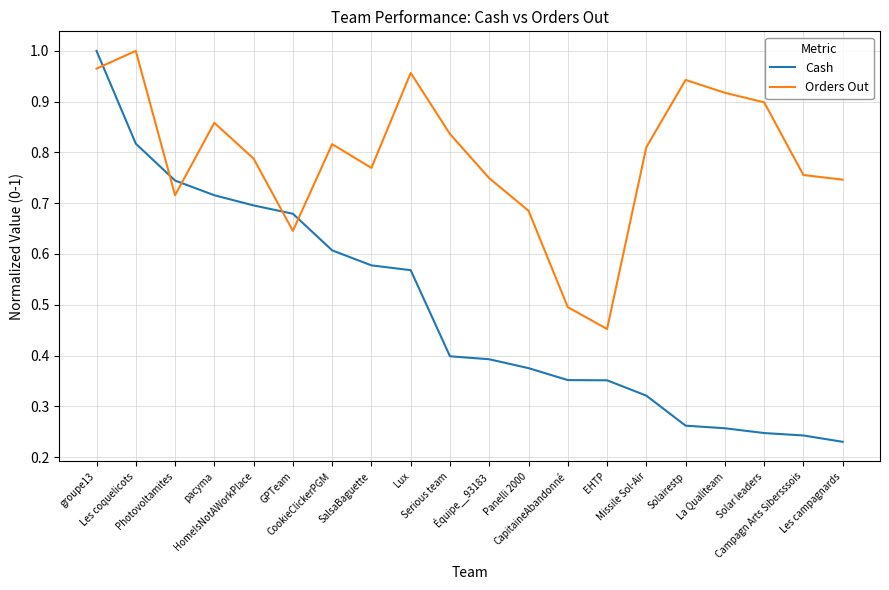

List the series in order of their overall mean, lowest first.

Cash, Orders Out